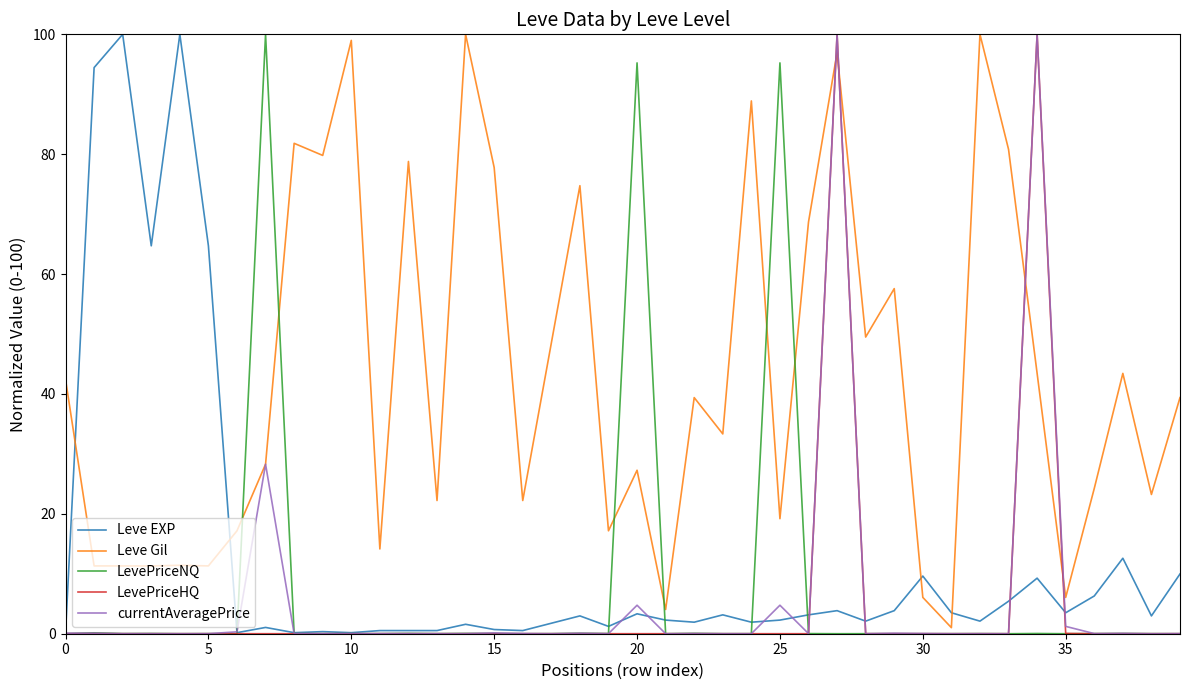

Which series ends up on top after the final intersection of Leve Gil and LevePriceNQ?

Leve Gil